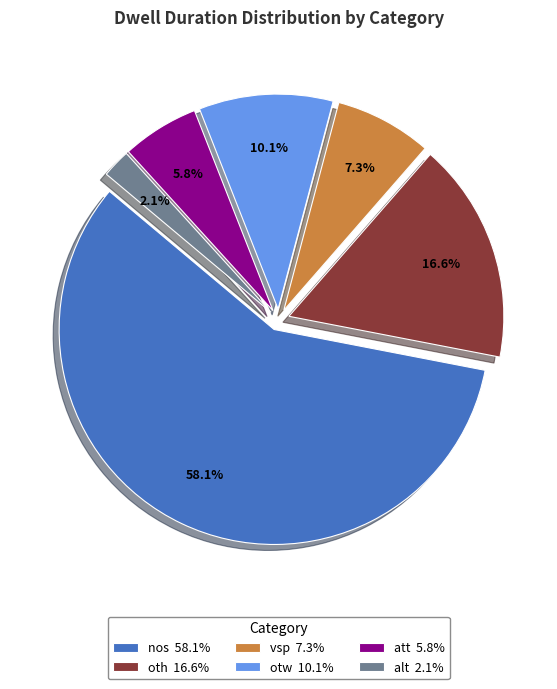

Is it true that oth is 17% of the pie?

True